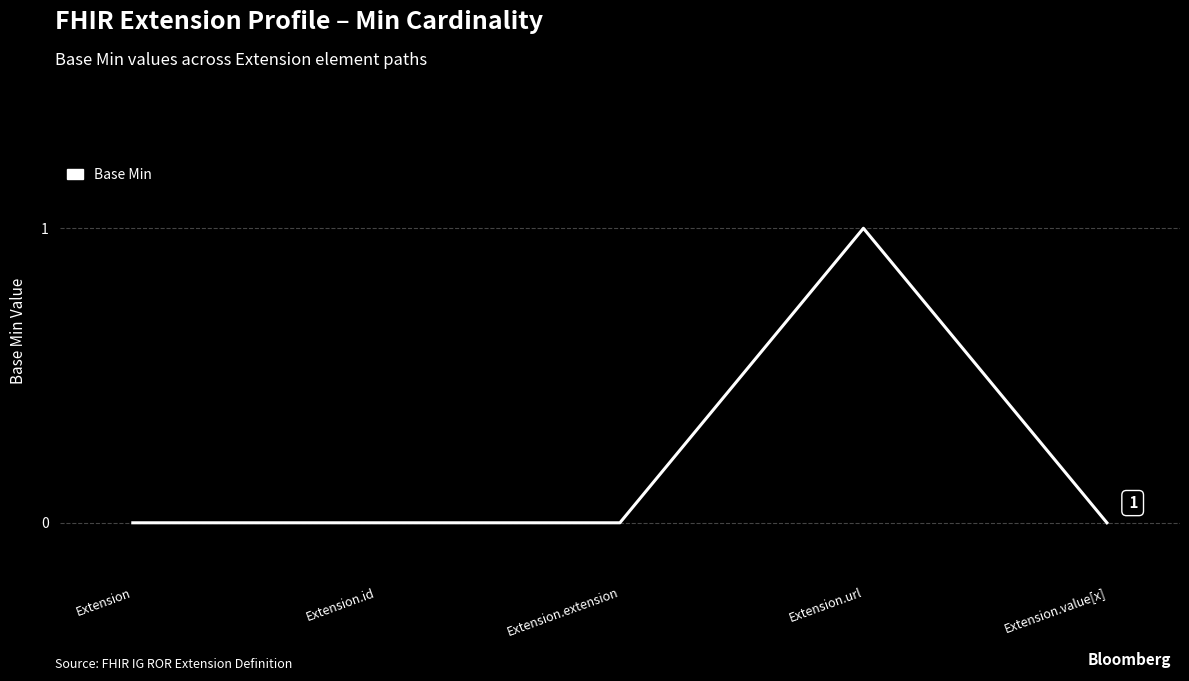

The value at Extension.url is 1. True or false?

True